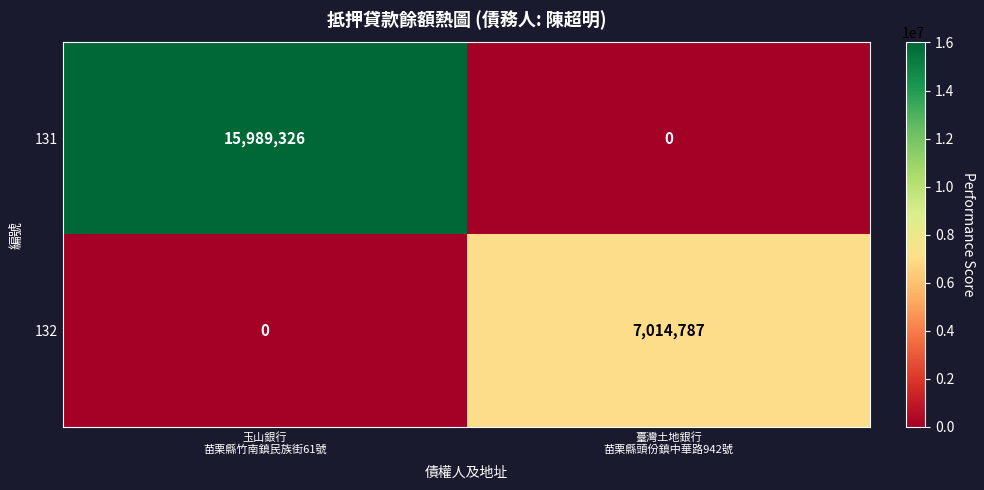

Which series changed the most between 玉山銀行
苗栗縣竹南鎮民族街61號 and 臺灣土地銀行
苗栗縣頭份鎮中華路942號?

131